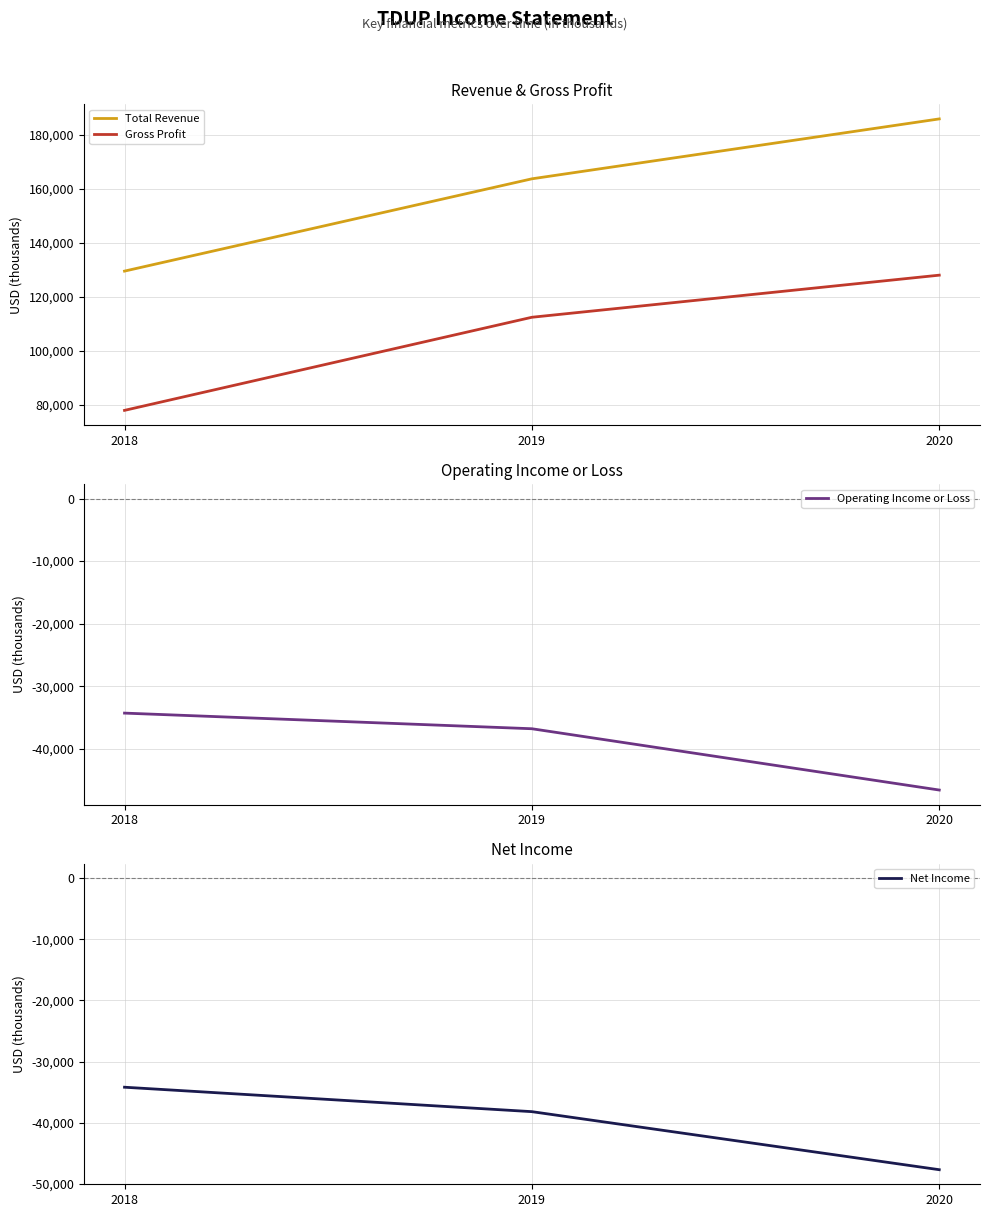

Which category has the highest value in the Net Income series?

2018